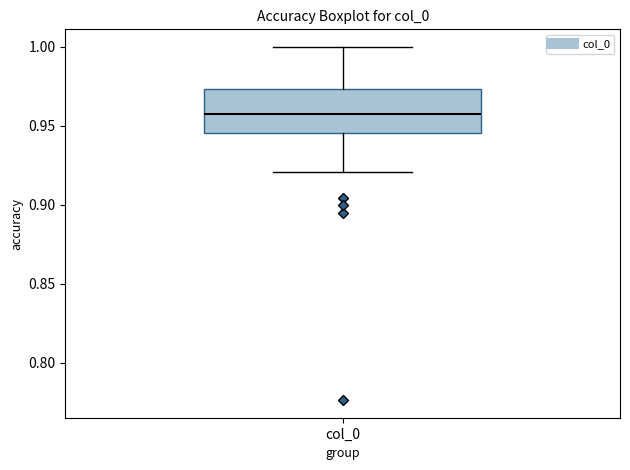

Read this box plot against the y-axis: the position of the median line, the range covered by the box, and the ends of both whiskers. The values are not printed on the chart, so give them approximately, as read against the axis.

median 0.960, box 0.945 to 0.975, whiskers 0.920 to 1.000